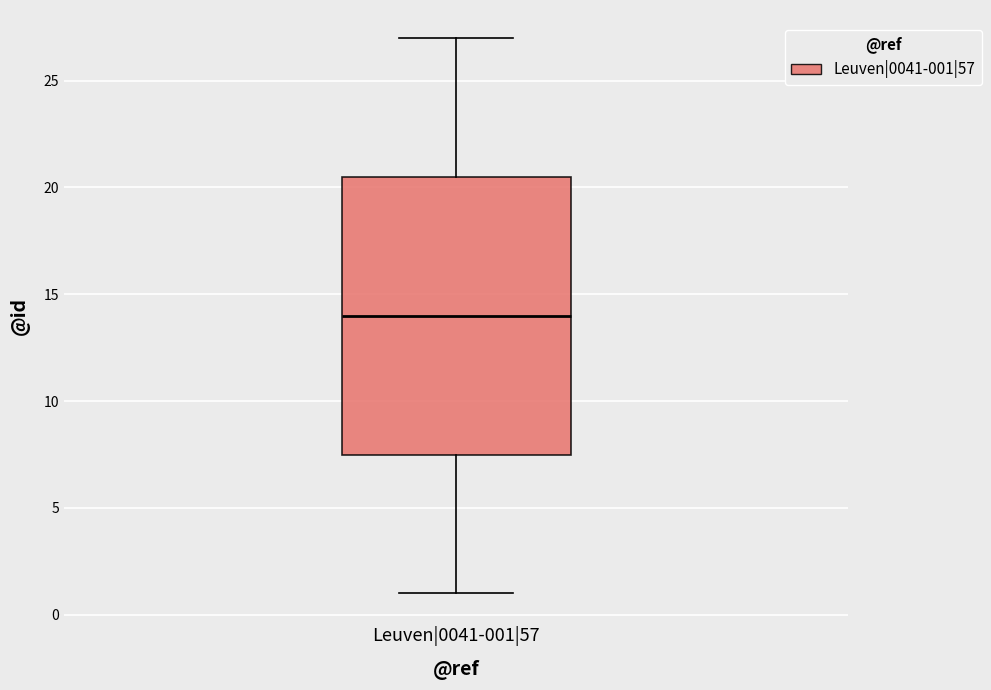

Transcribe this box plot: give where the median line is, the range the box spans, and where the two whiskers end, as read against the y-axis. The values are not printed on the chart, so give them approximately, as read against the axis.

median 14.0, box 7.5 to 20.5, whiskers 1.0 to 27.0